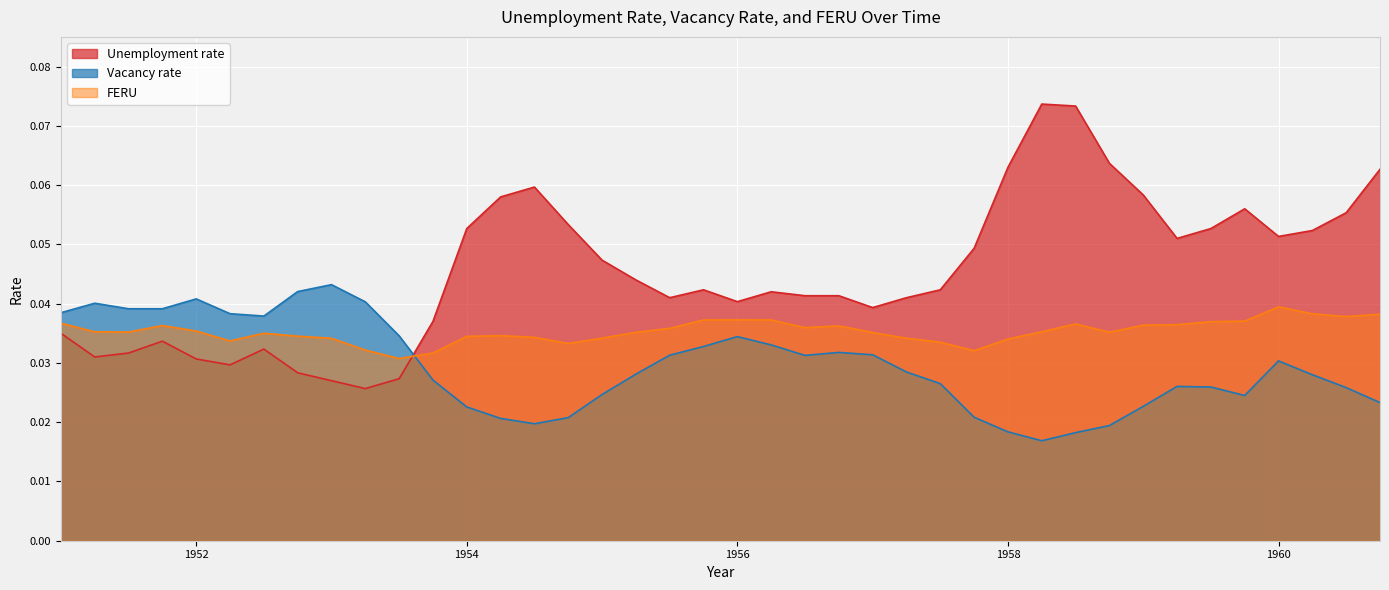

Rank the series at 1952.75 from highest to lowest value.

Vacancy rate, FERU, Unemployment rate